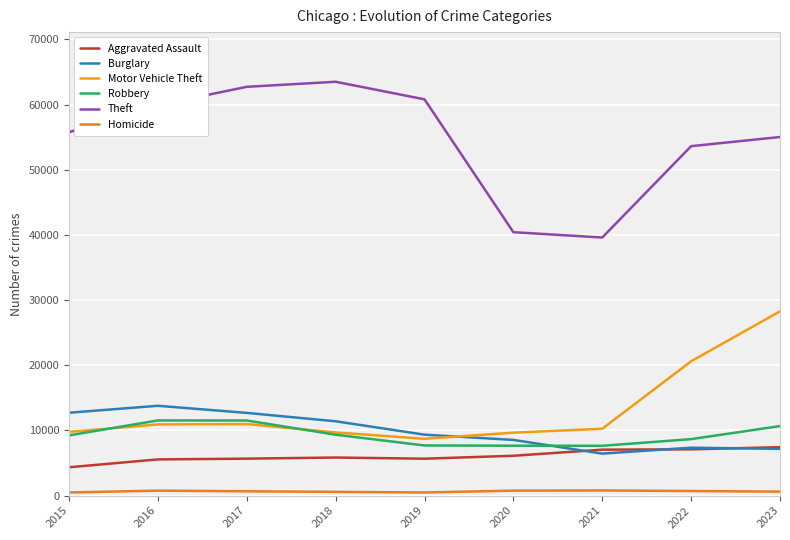

Does the chart have visible grid lines?

Yes